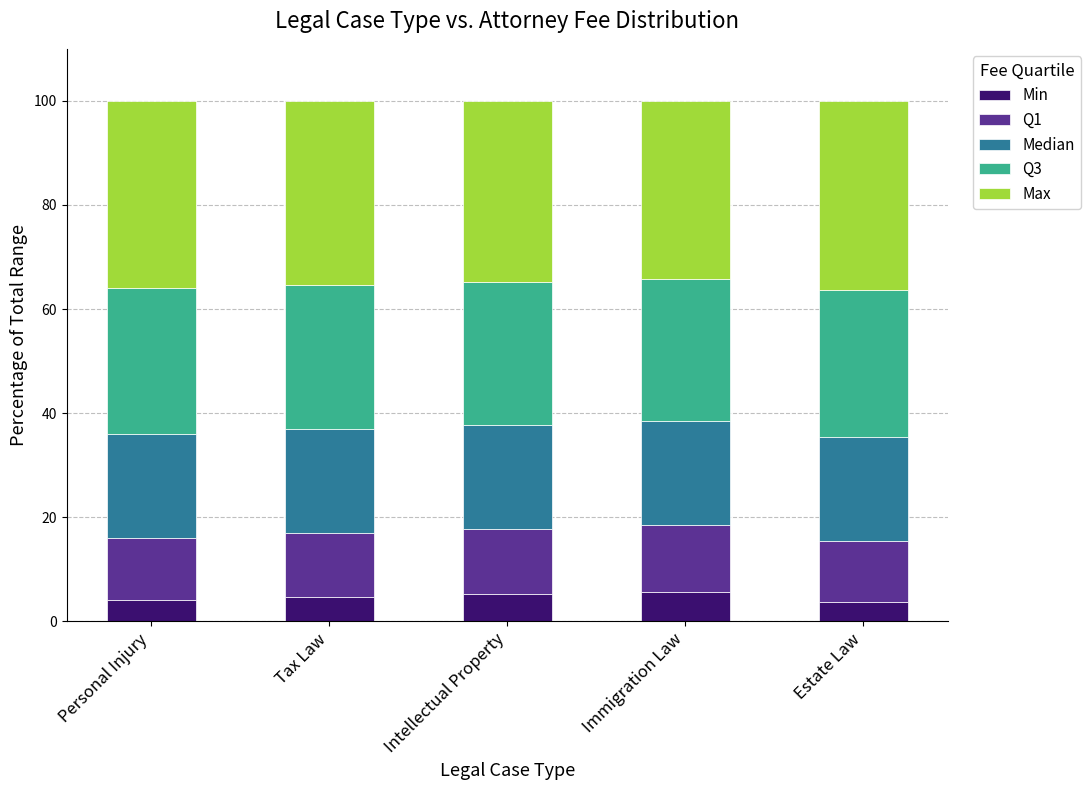

What is the total value across all series at Personal Injury?

100.0